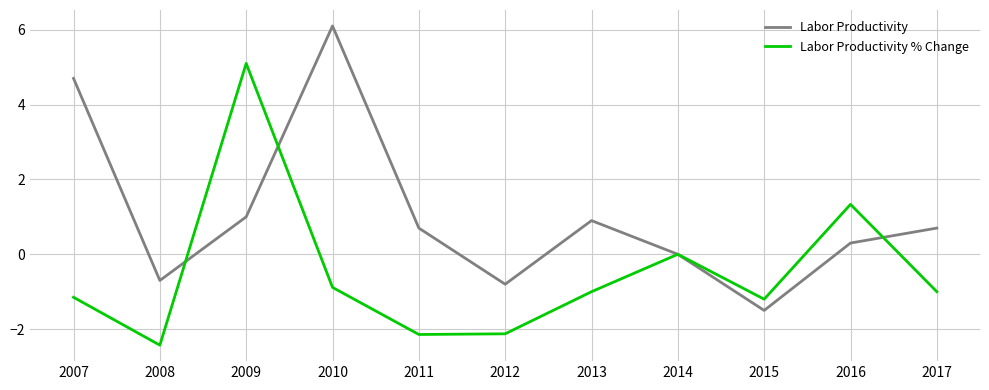

List the series in order of their peak value, lowest first.

Labor Productivity % Change, Labor Productivity